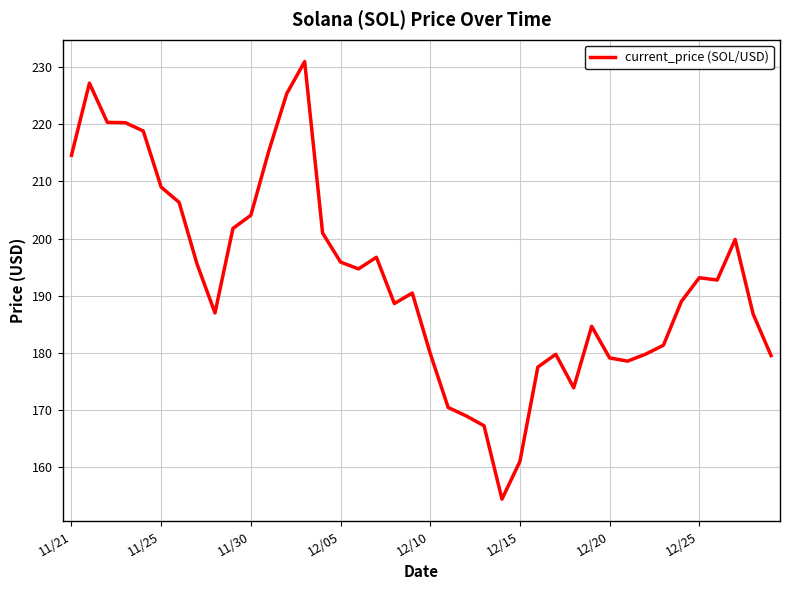

What is the difference between the maximum and minimum values?

76.7